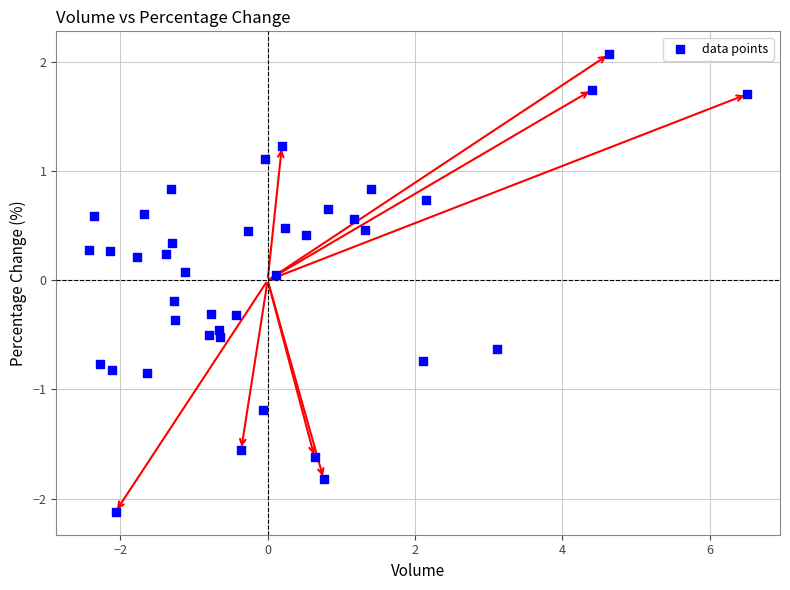

What is the range of X values (max minus min)?

8.9